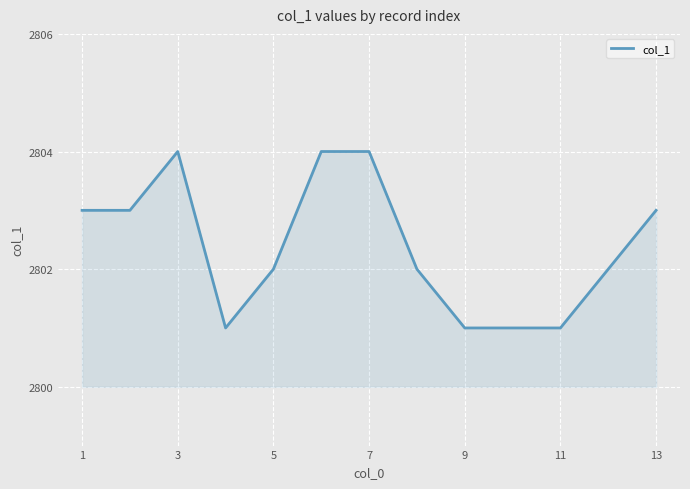

What is the greatest value displayed?

2804